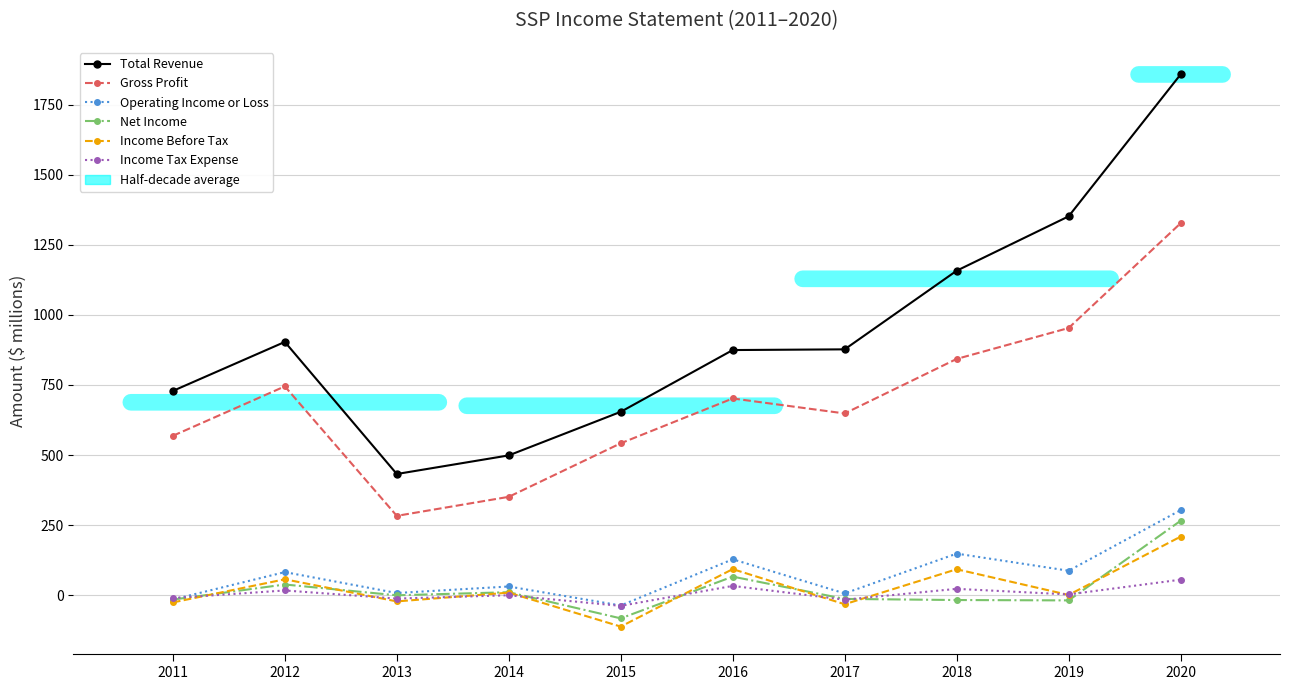

Count the number of data series in this chart.

6